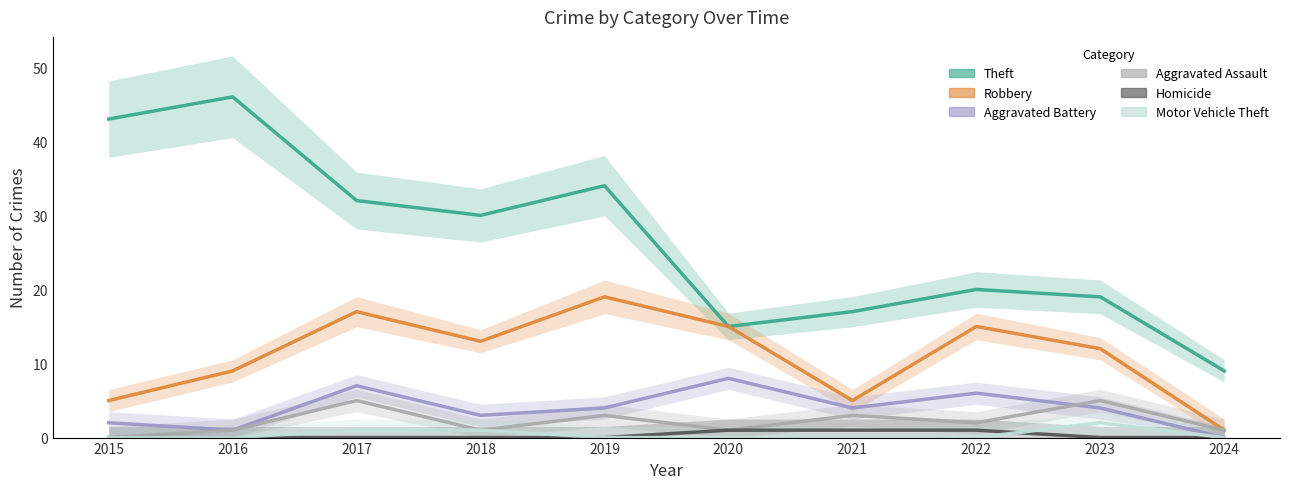

The Homicide series shows 0 at 2019. True or false?

True